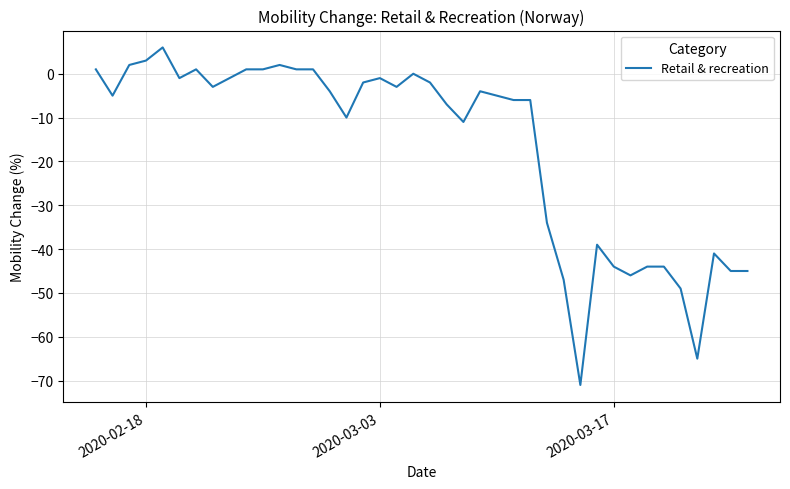

What is the minimum value shown in the chart?

-71